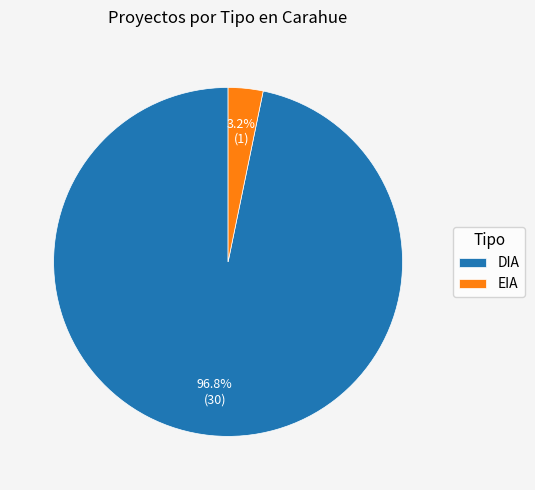

To the nearest percent, what is the difference between the DIA and EIA slice percentages?

94%